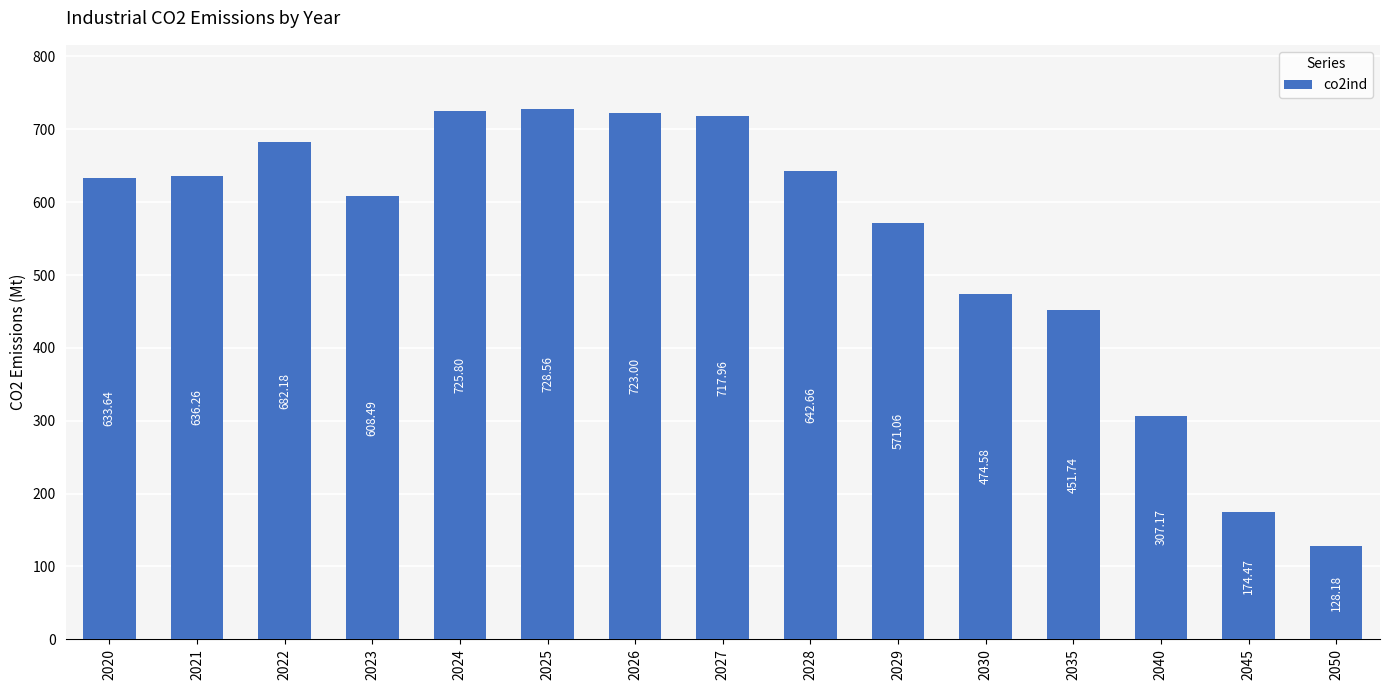

What is the ratio of the value at 2022 to the value at 2020?

1.1